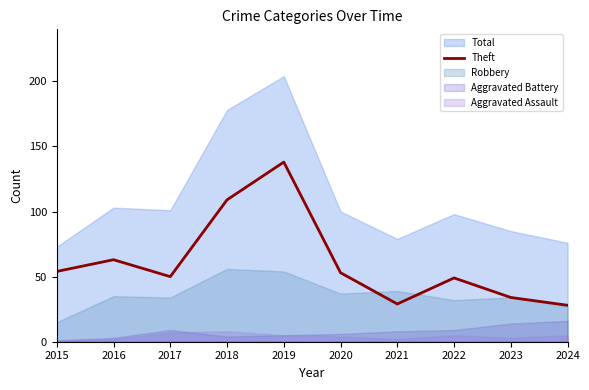

The value of Theft at 2022 is 73. True or false?

False